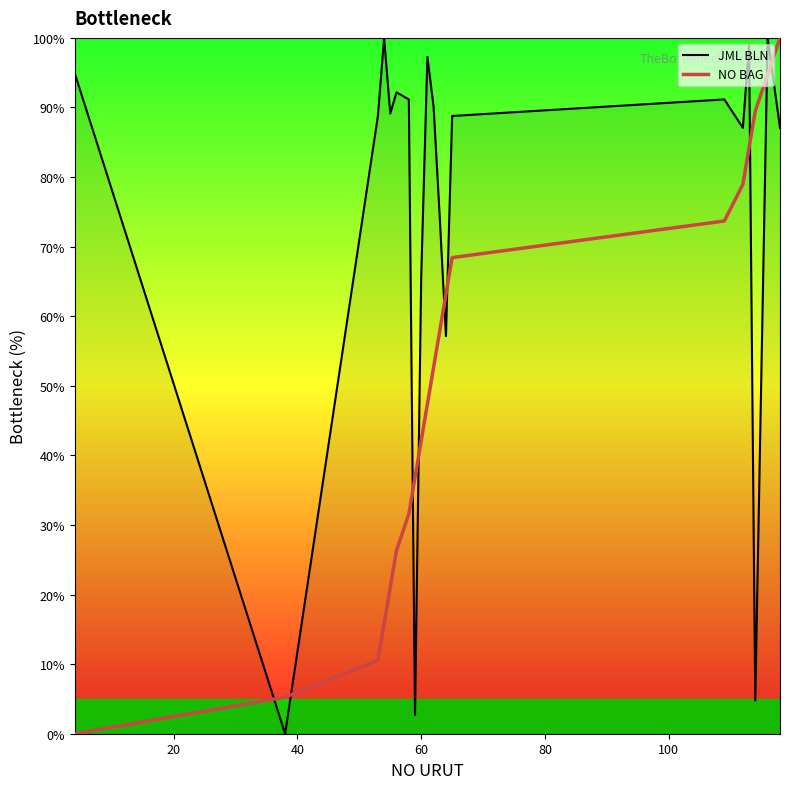

What is the difference between the maximum and minimum values in the JML BLN series?

100.0